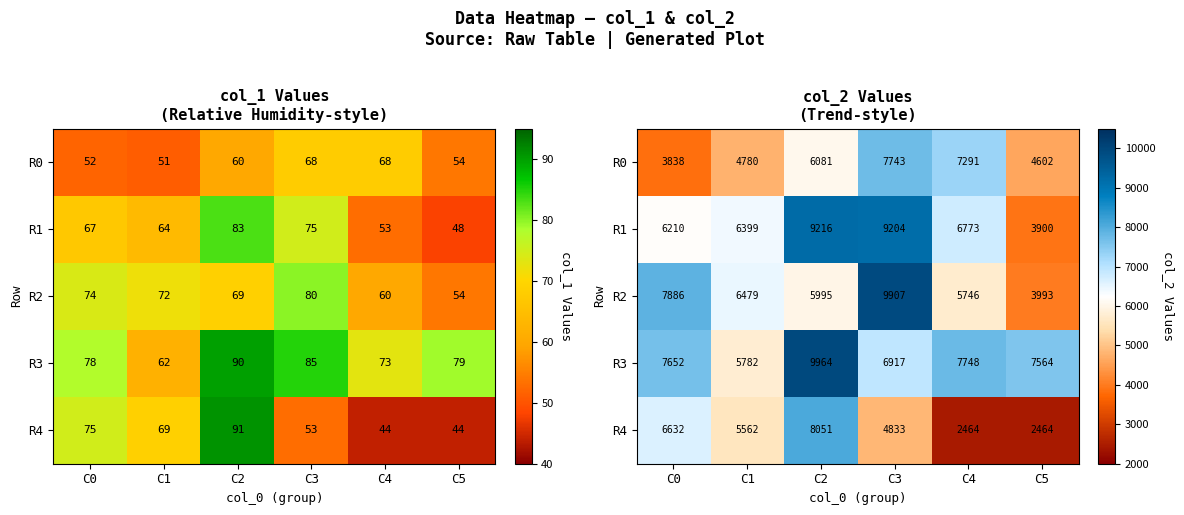

At how many categories does at least one series exceed 6369?

6